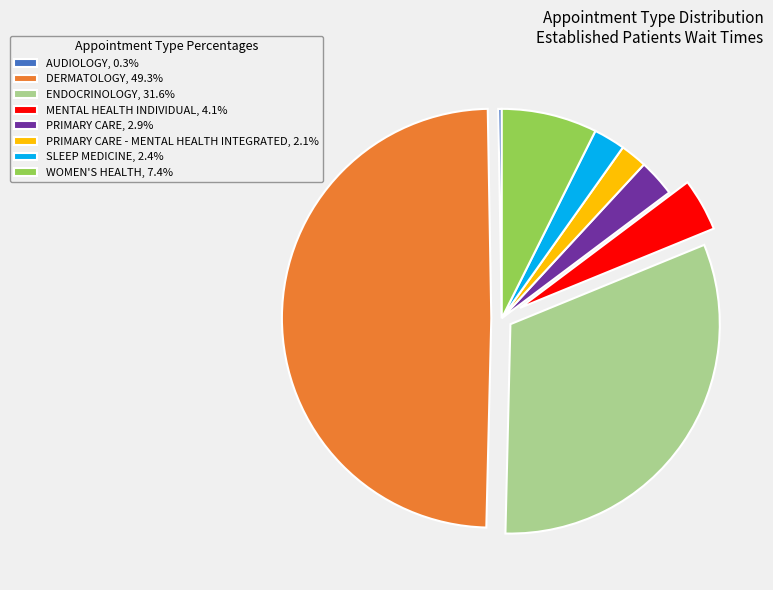

Does MENTAL HEALTH INDIVIDUAL, 4.1% represent more than half of the total?

No